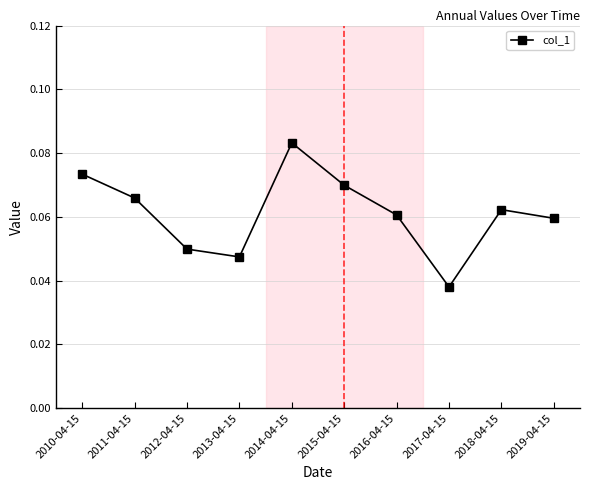

Count the number of categories in the chart.

10